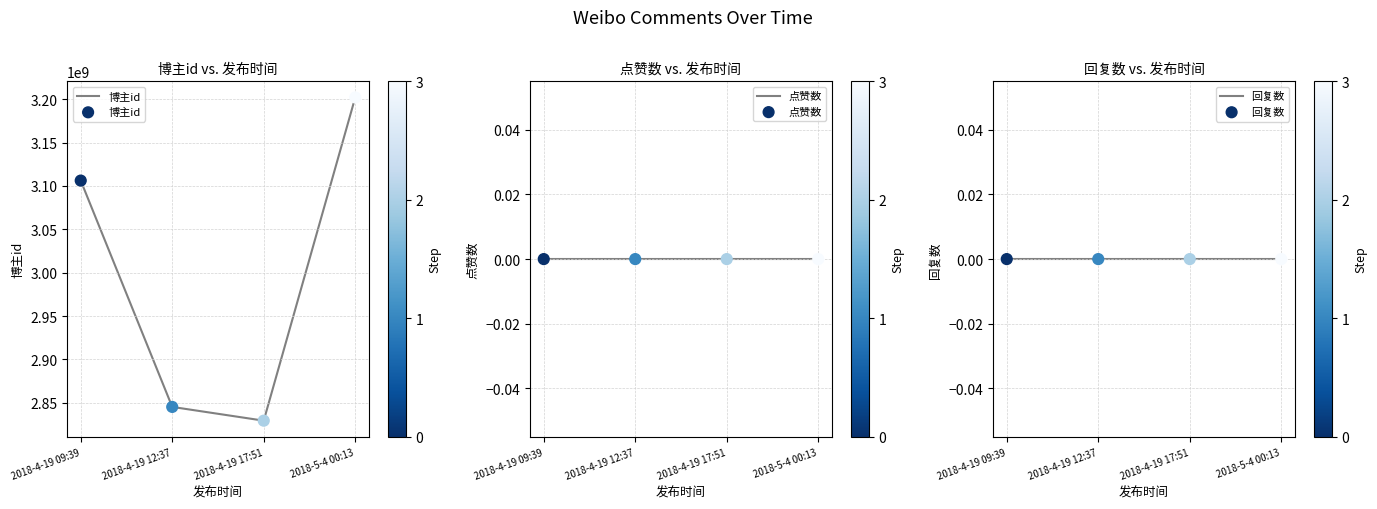

Which series has the largest Y range (max minus min)?

博主id